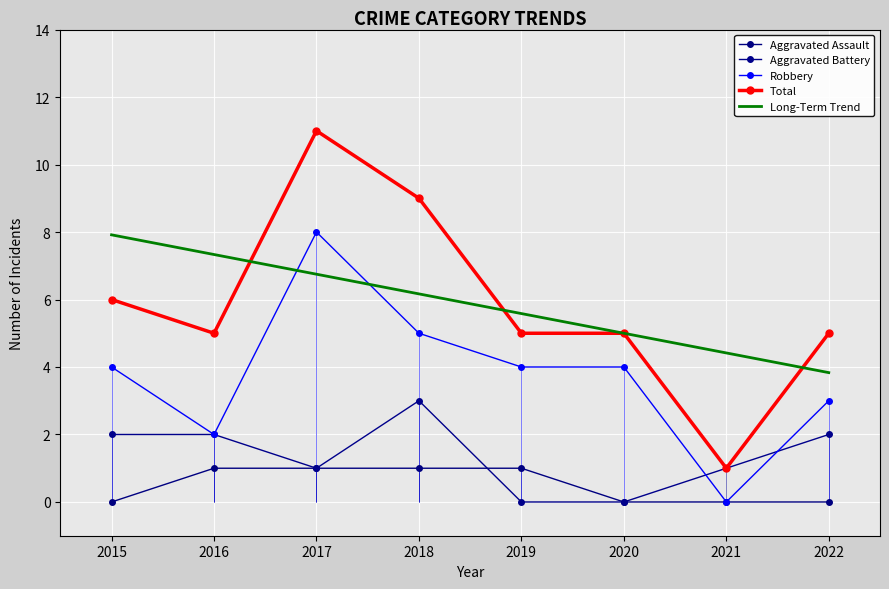

At which category is the sum across all series the highest?

2017